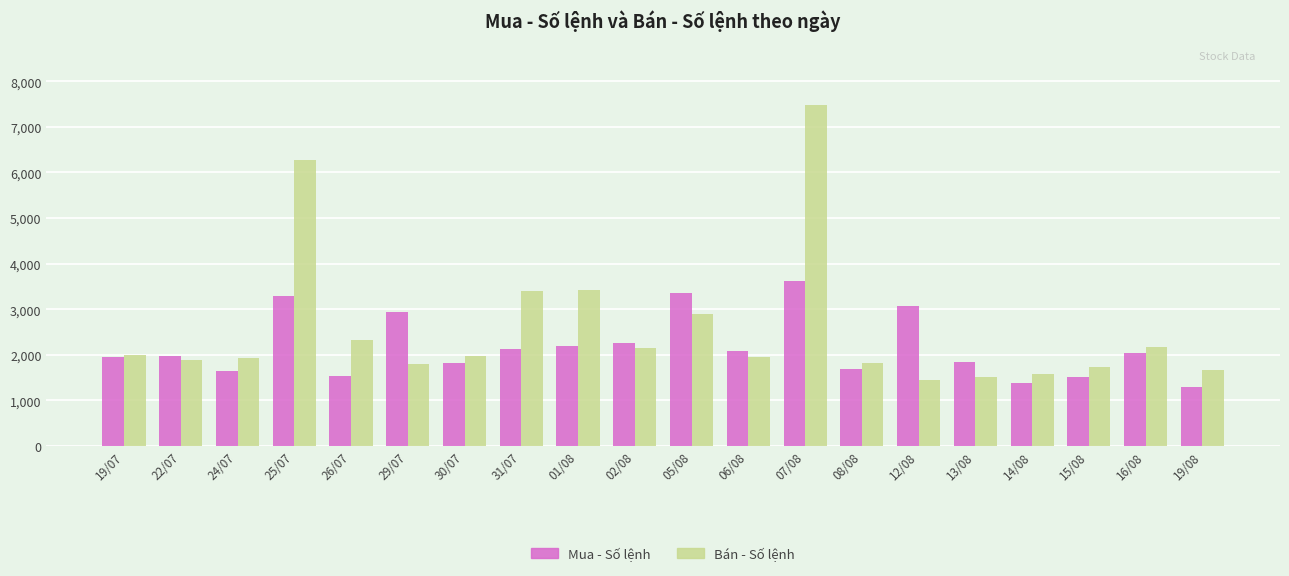

What is the sum of all Bán - Số lệnh values?

51442